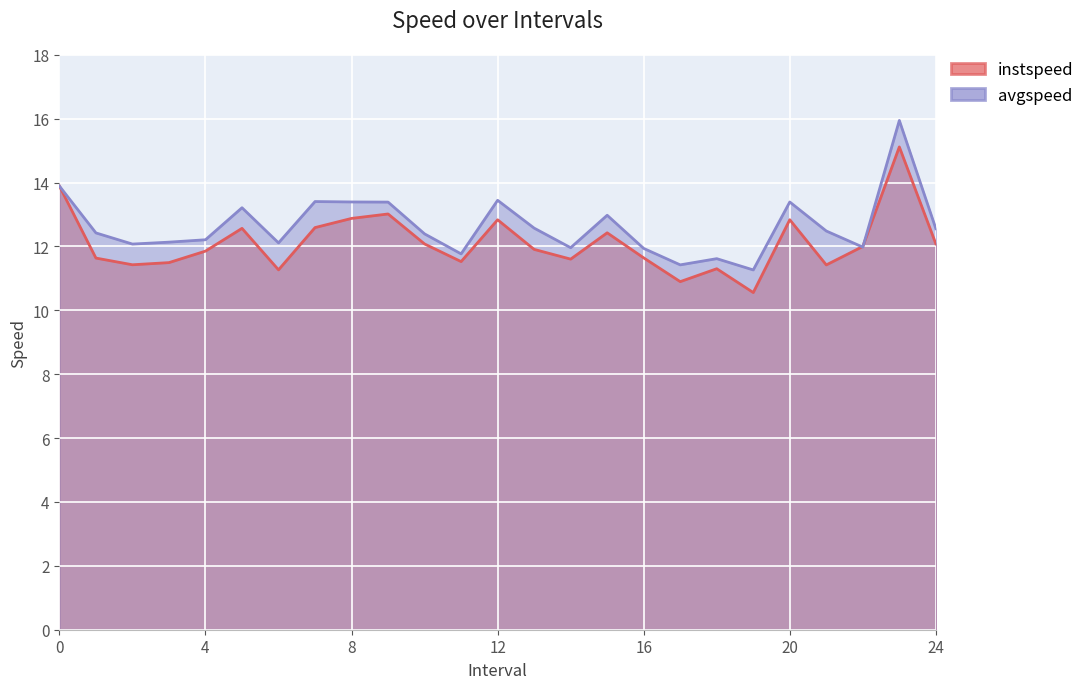

What value does the instspeed series have at 2?

11.4